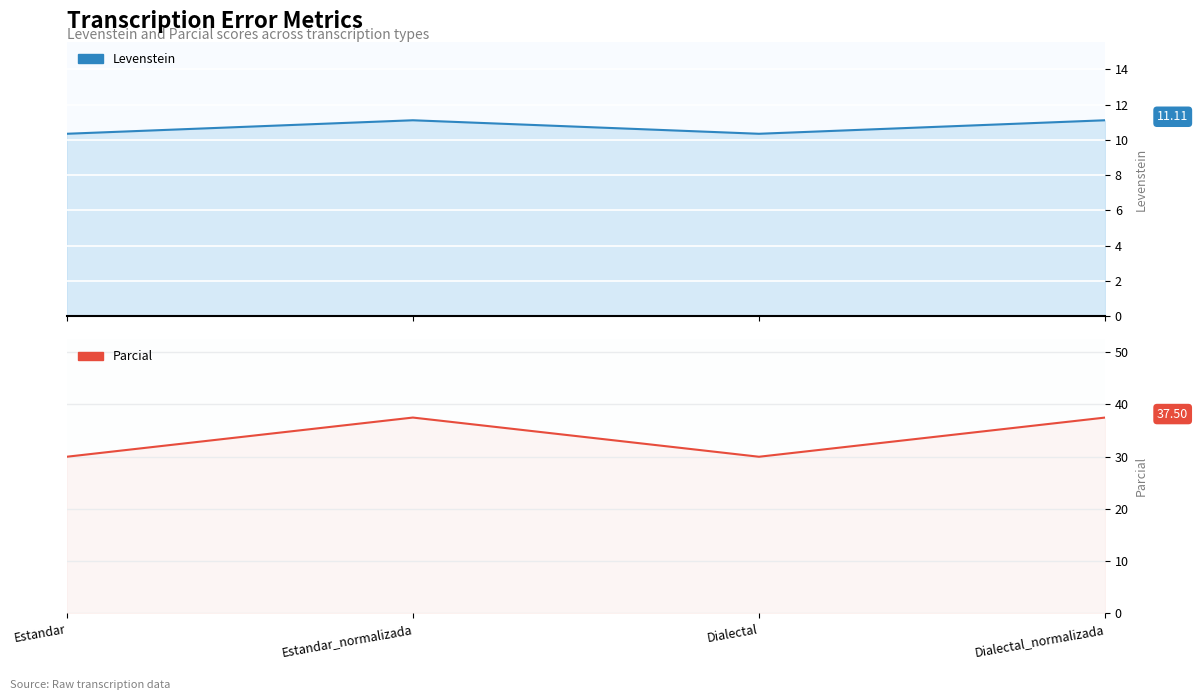

At which label does Levenstein reach its peak?

Estandar_normalizada